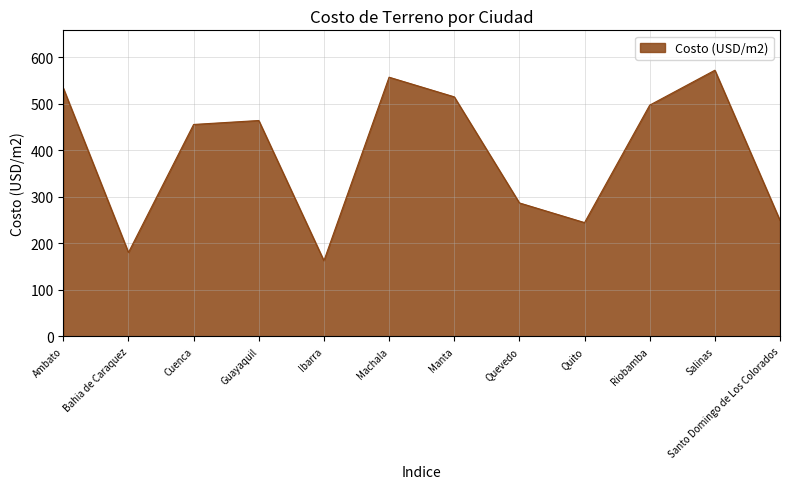

Count the number of values greater than 464.

6